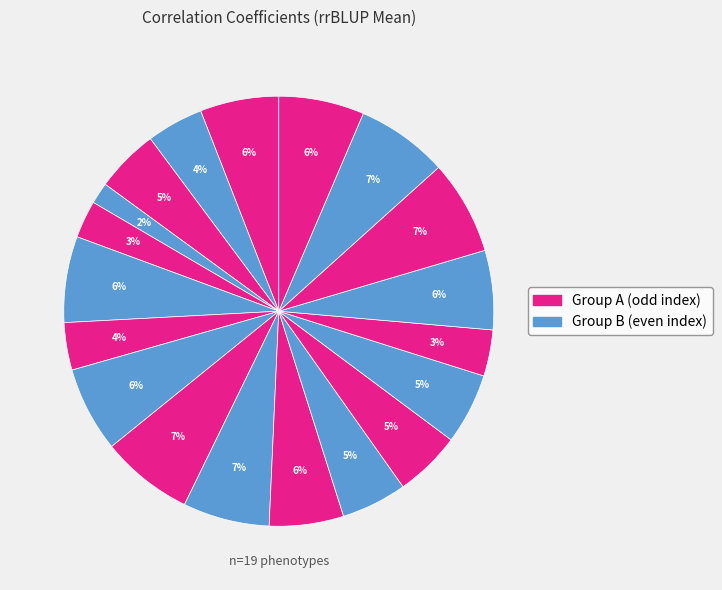

Count the number of slices in the pie.

19